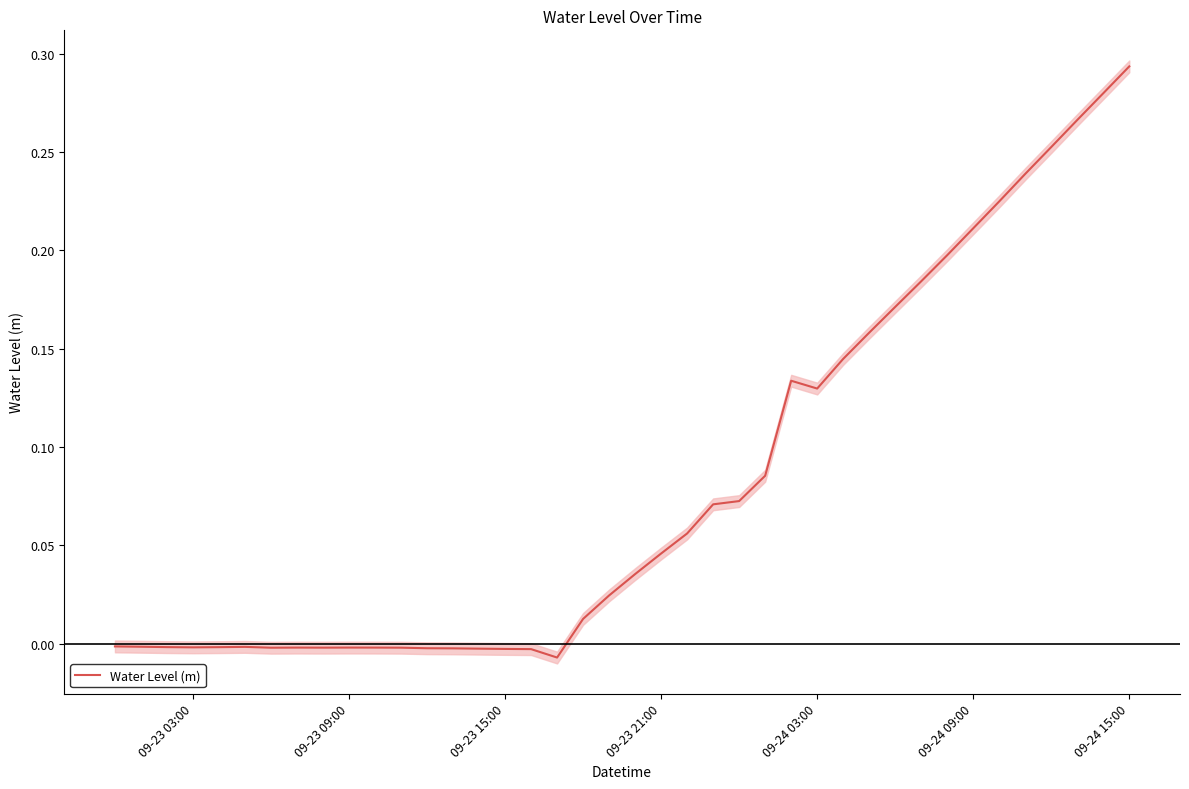

What is the average value?

0.1